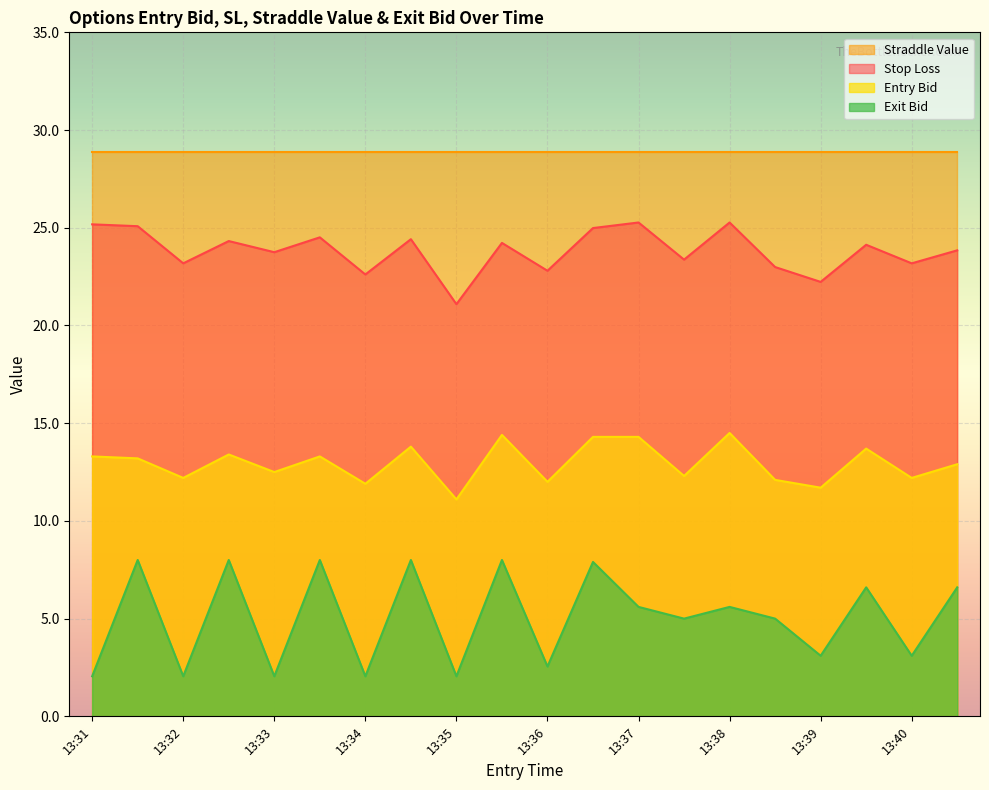

The value of Straddle Value at 13:33 is 28.9. True or false?

True